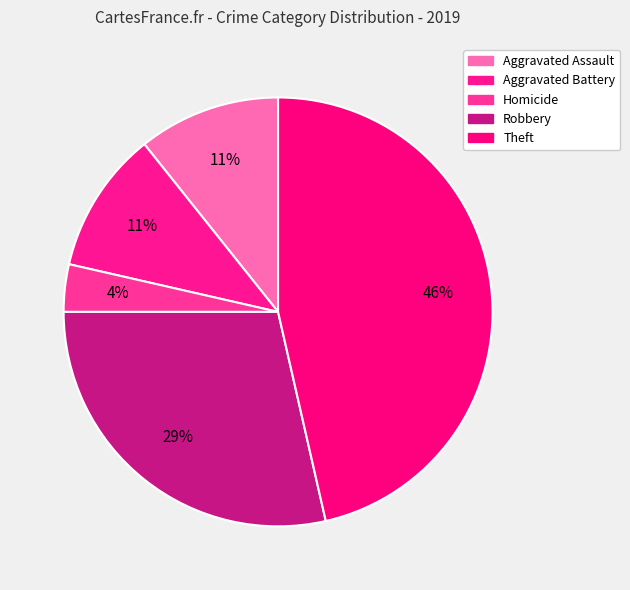

Count the number of slices in the pie.

5